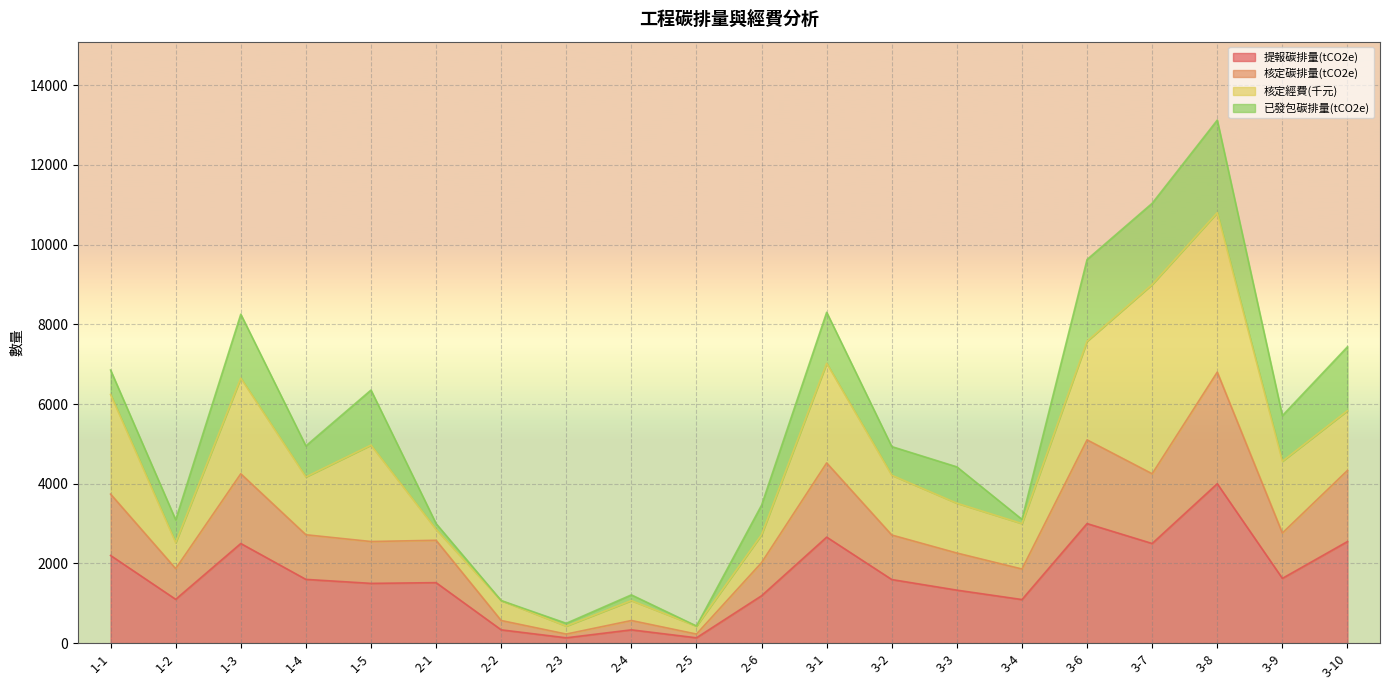

The value of 提報碳排量(tCO2e) at 2-2 is 538. True or false?

False